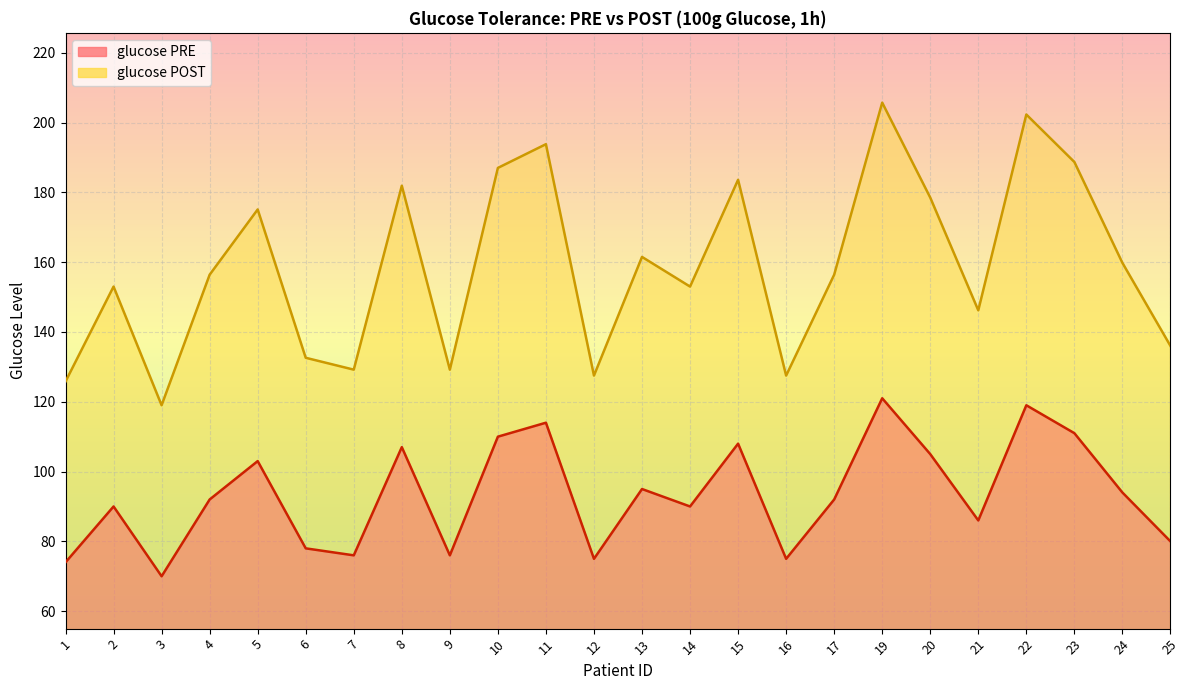

How many data points does each series have?

24